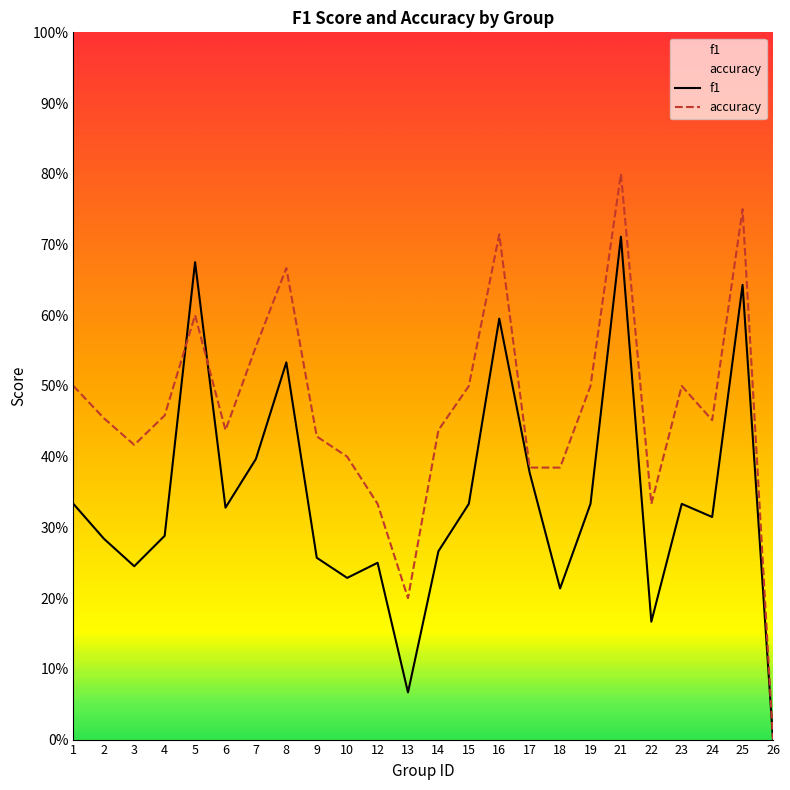

How many intersections are there between accuracy and f1?

2